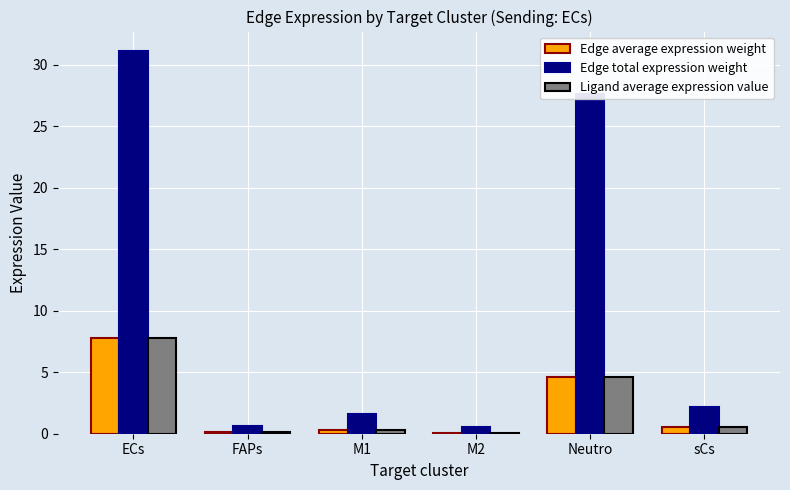

The Edge total expression weight series shows 1.6 at M1. True or false?

True